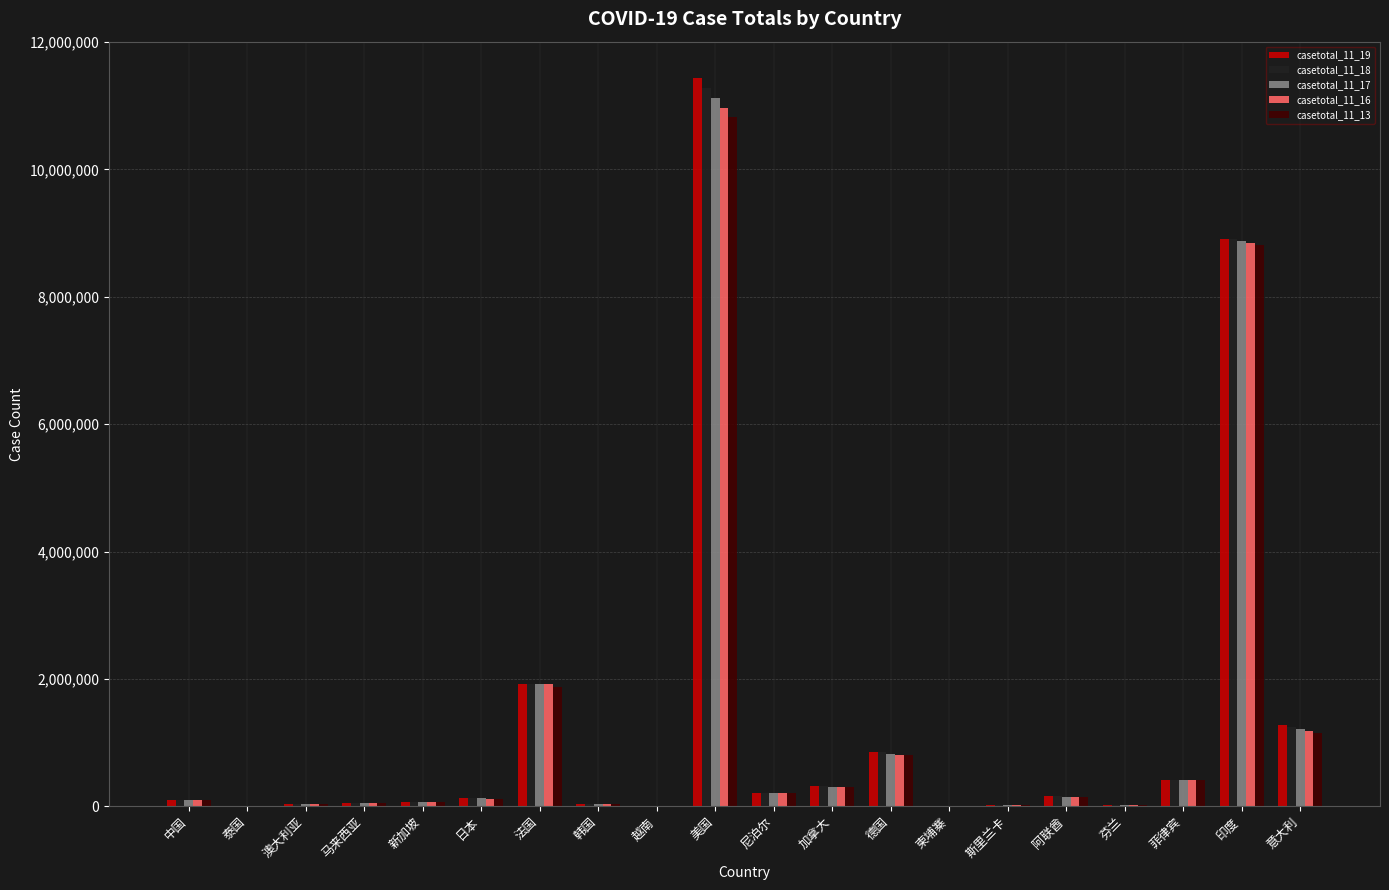

Is it true that casetotal_11_19 equals 6608685 at 美国?

False